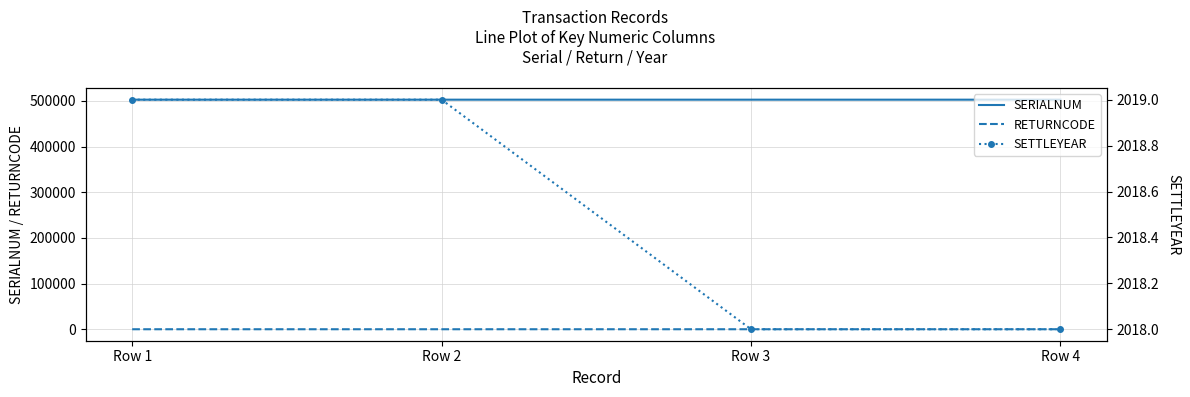

Reading left to right, extract all data points from this chart.

SERIALNUM: 502632	502635	502636	502637
RETURNCODE: 1	2	3	4
SETTLEYEAR: 2019	2019	2018	2018